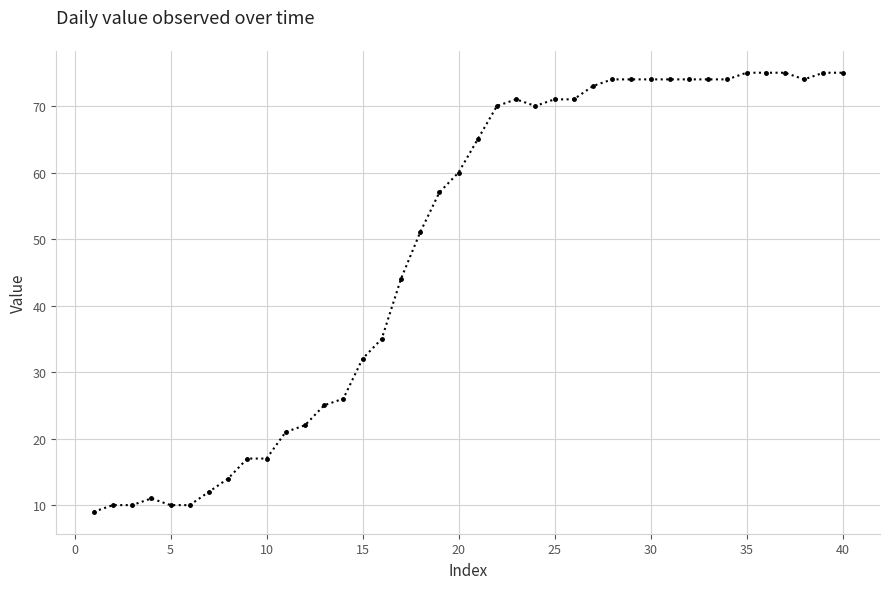

What is the average value?

49